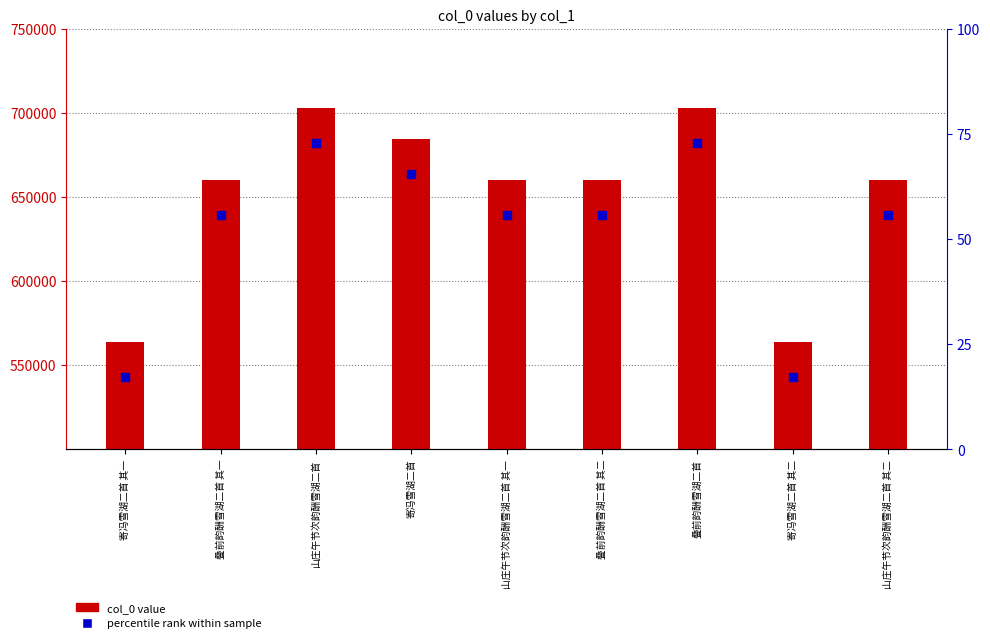

Is the value of percentile rank within sample at 山庄午节次韵酬雪湖二首 greater than the value of col_0 at 叠前韵酬雪湖二首 其二?

Yes